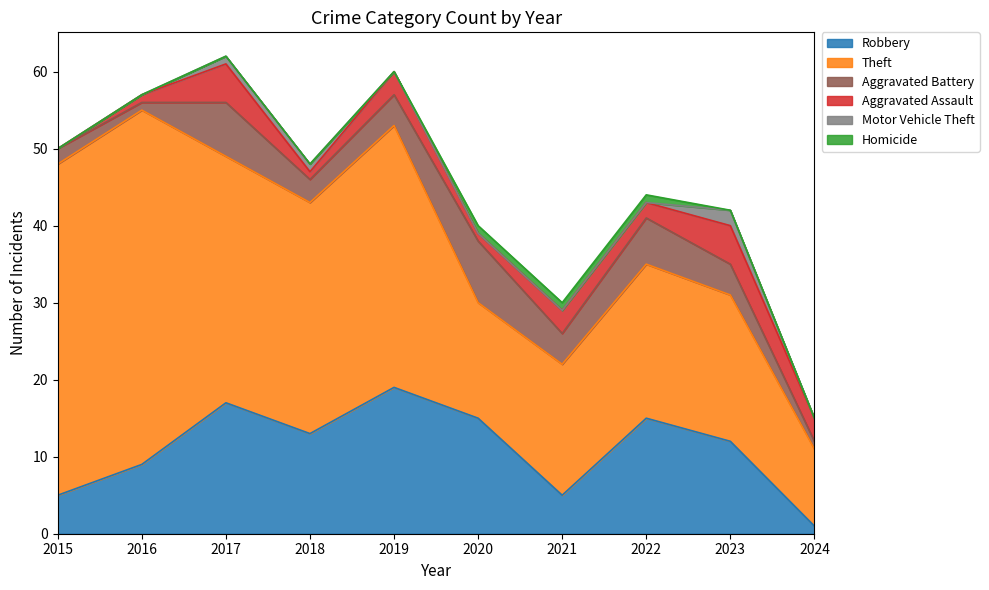

The value of Aggravated Battery at 2019 is 7. True or false?

False